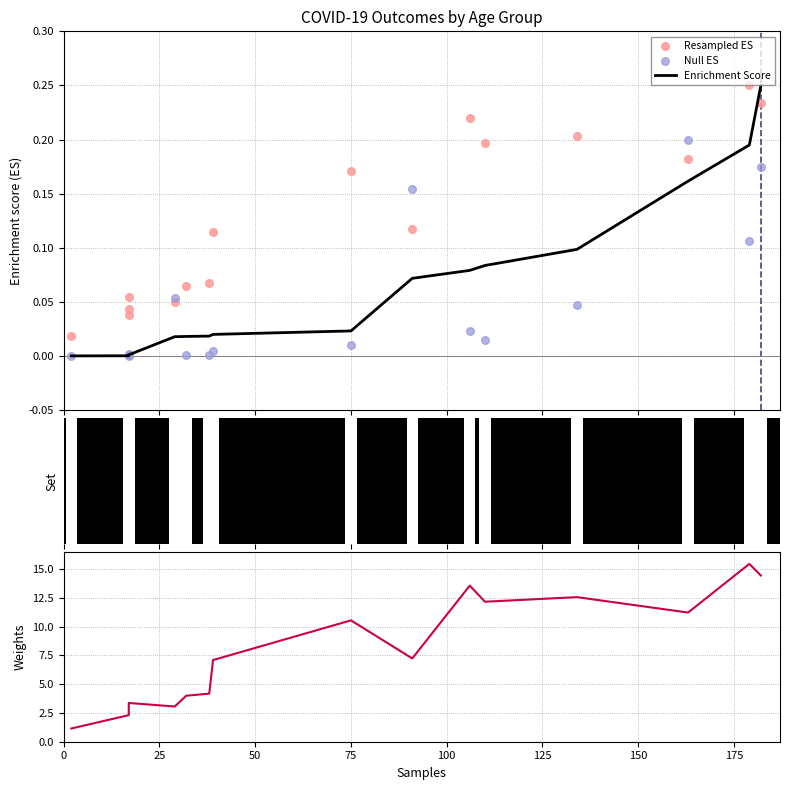

Is the value of Enrichment Score at 10 greater than the value of patients_recovered at 0?

No